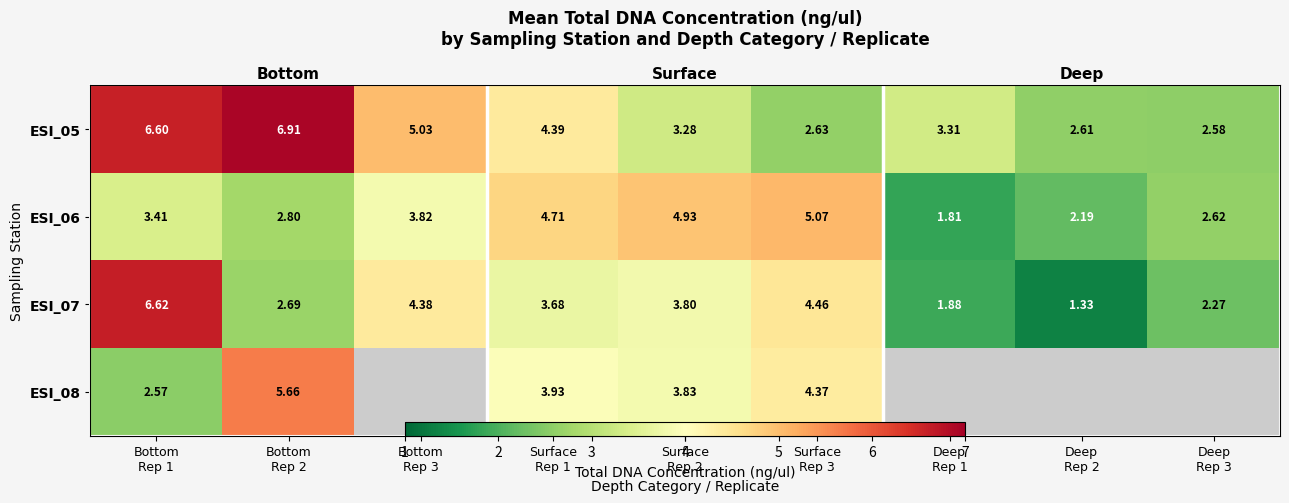

Is it true that ESI_07 equals 2.3 at Deep Rep 3?

True